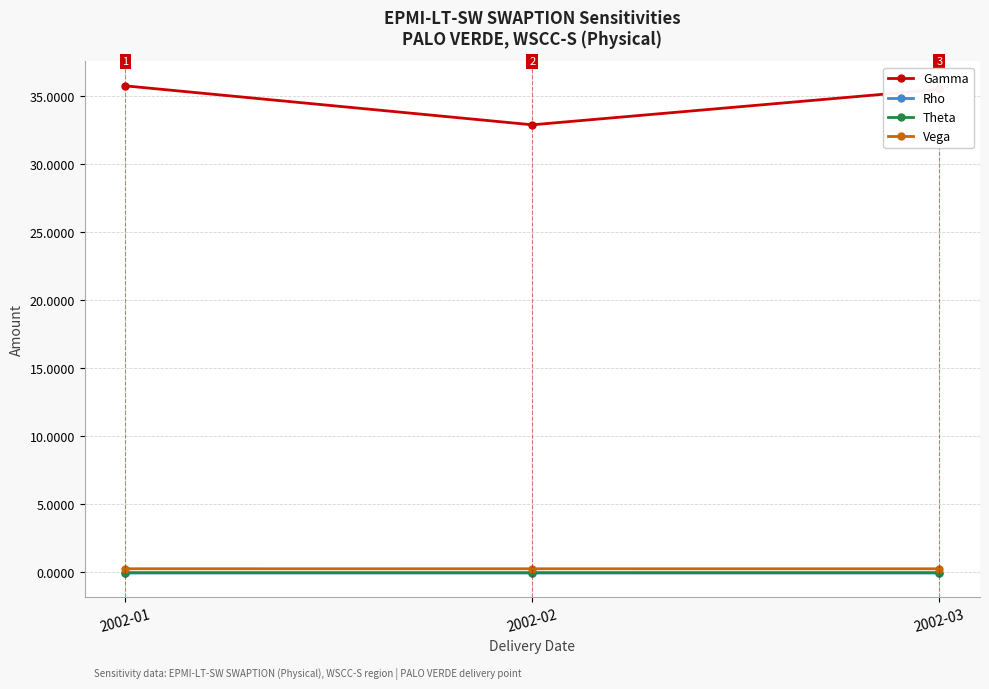

Which series has the largest total across all categories?

Gamma